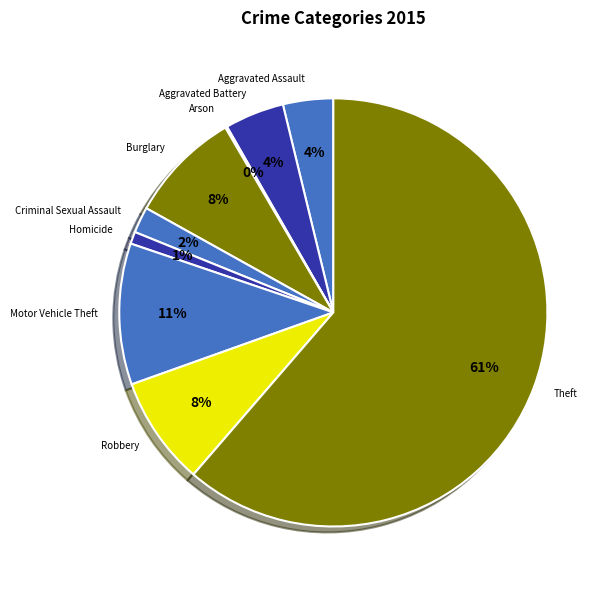

To the nearest percent, what is the average slice percentage?

11%